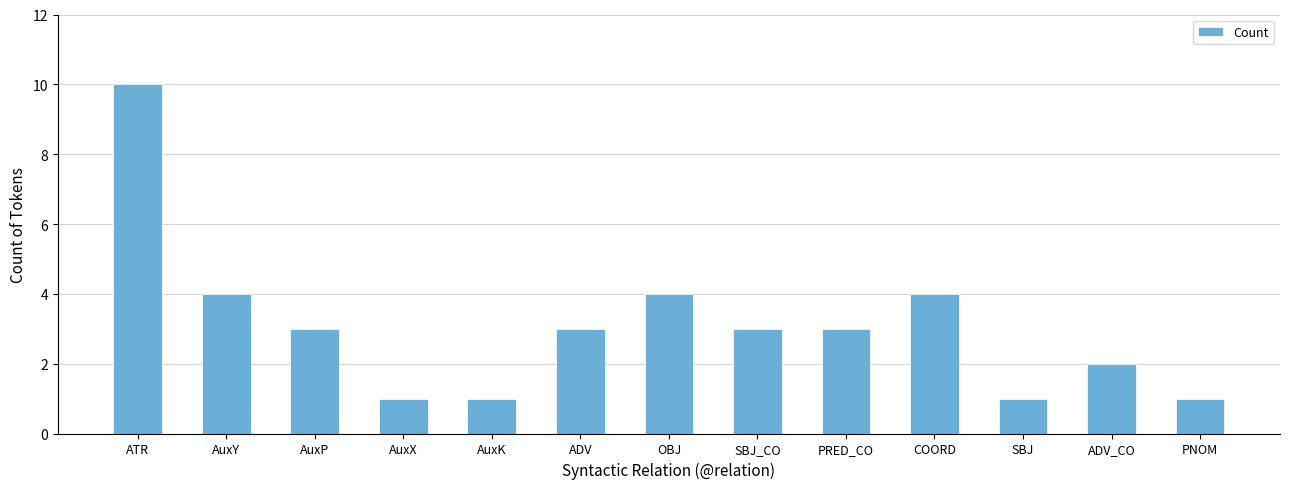

What is the average value?

3